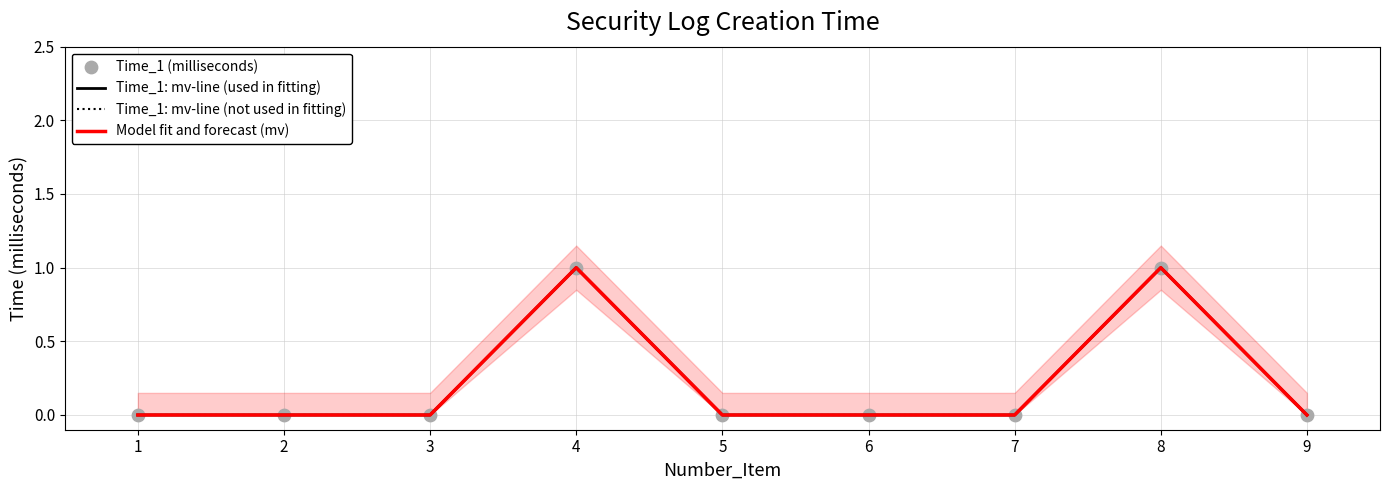

Which series has the largest Y range (max minus min)?

Time_1: mv-line (used in fitting)